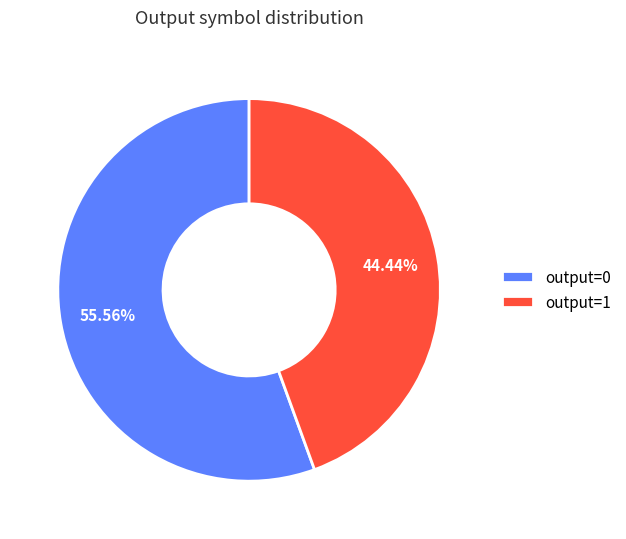

Which slice is the smallest?

output=1